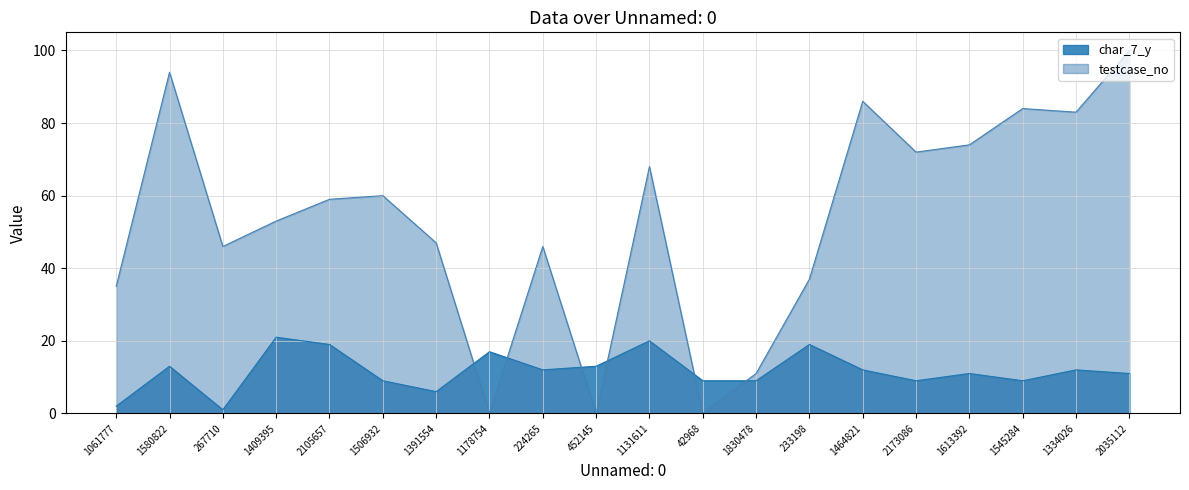

What is the difference between the maximum and minimum values in the char_7_y series?

20